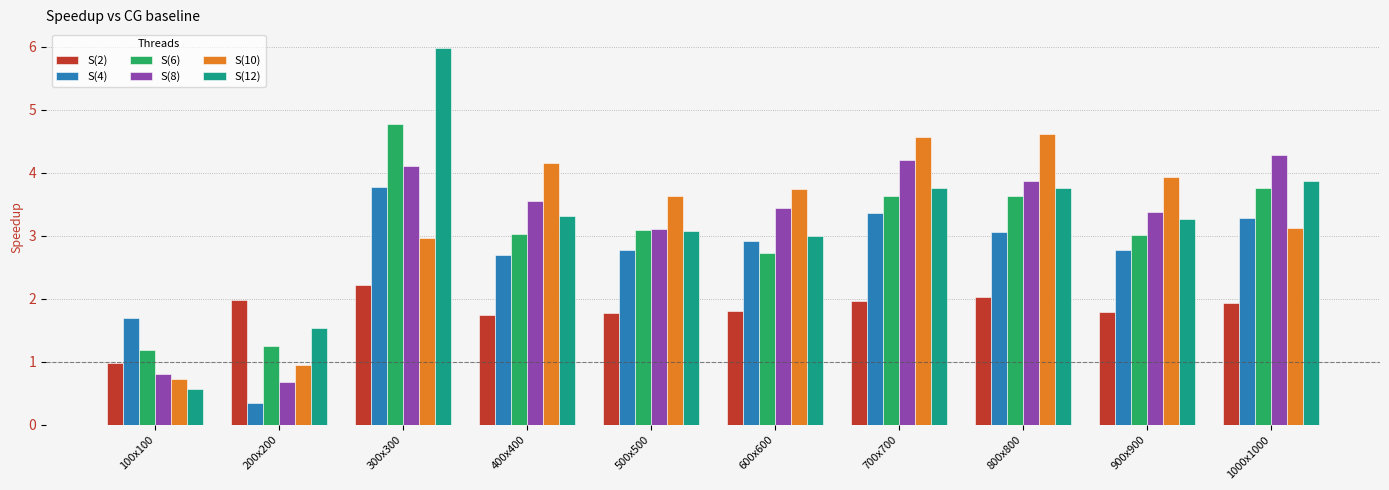

What is the value of the S(4) bar at the 1st from the left?

1.7